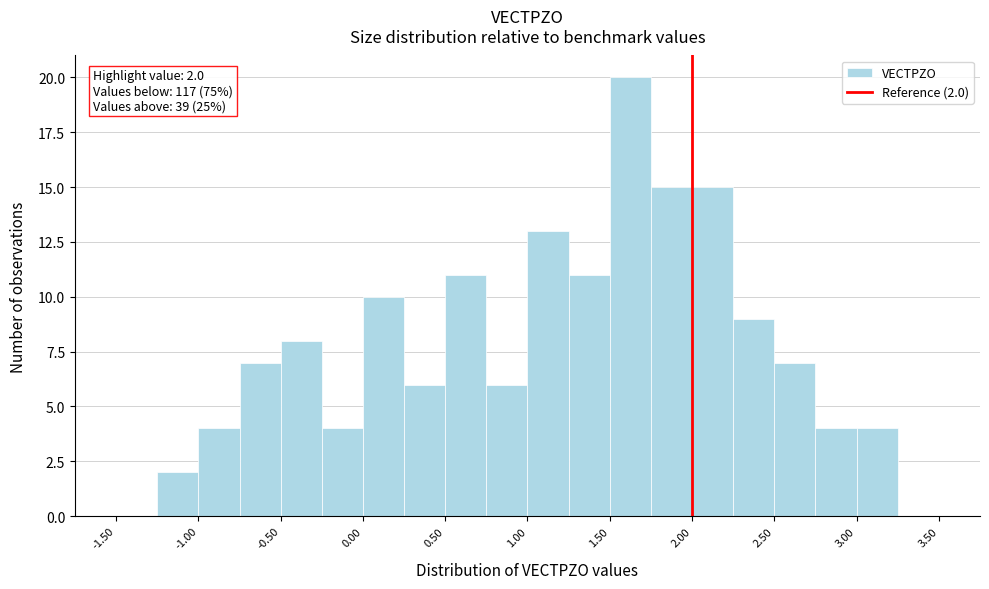

Which range on the x-axis has the tallest bar?

1.50 to 1.75